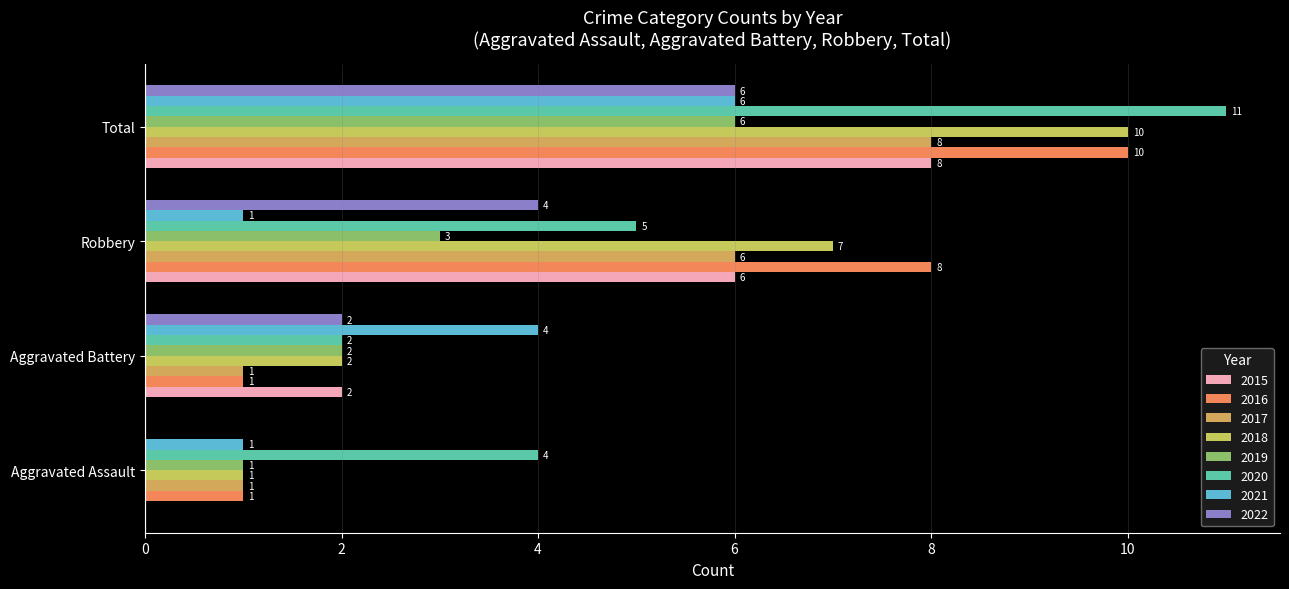

Count the number of categories in the chart.

4